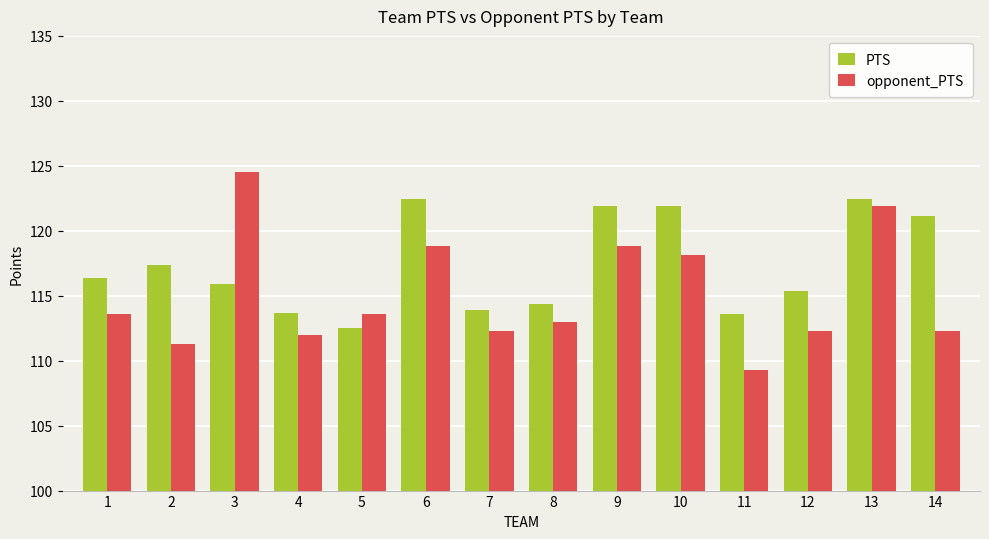

How many series are shown in this chart?

2